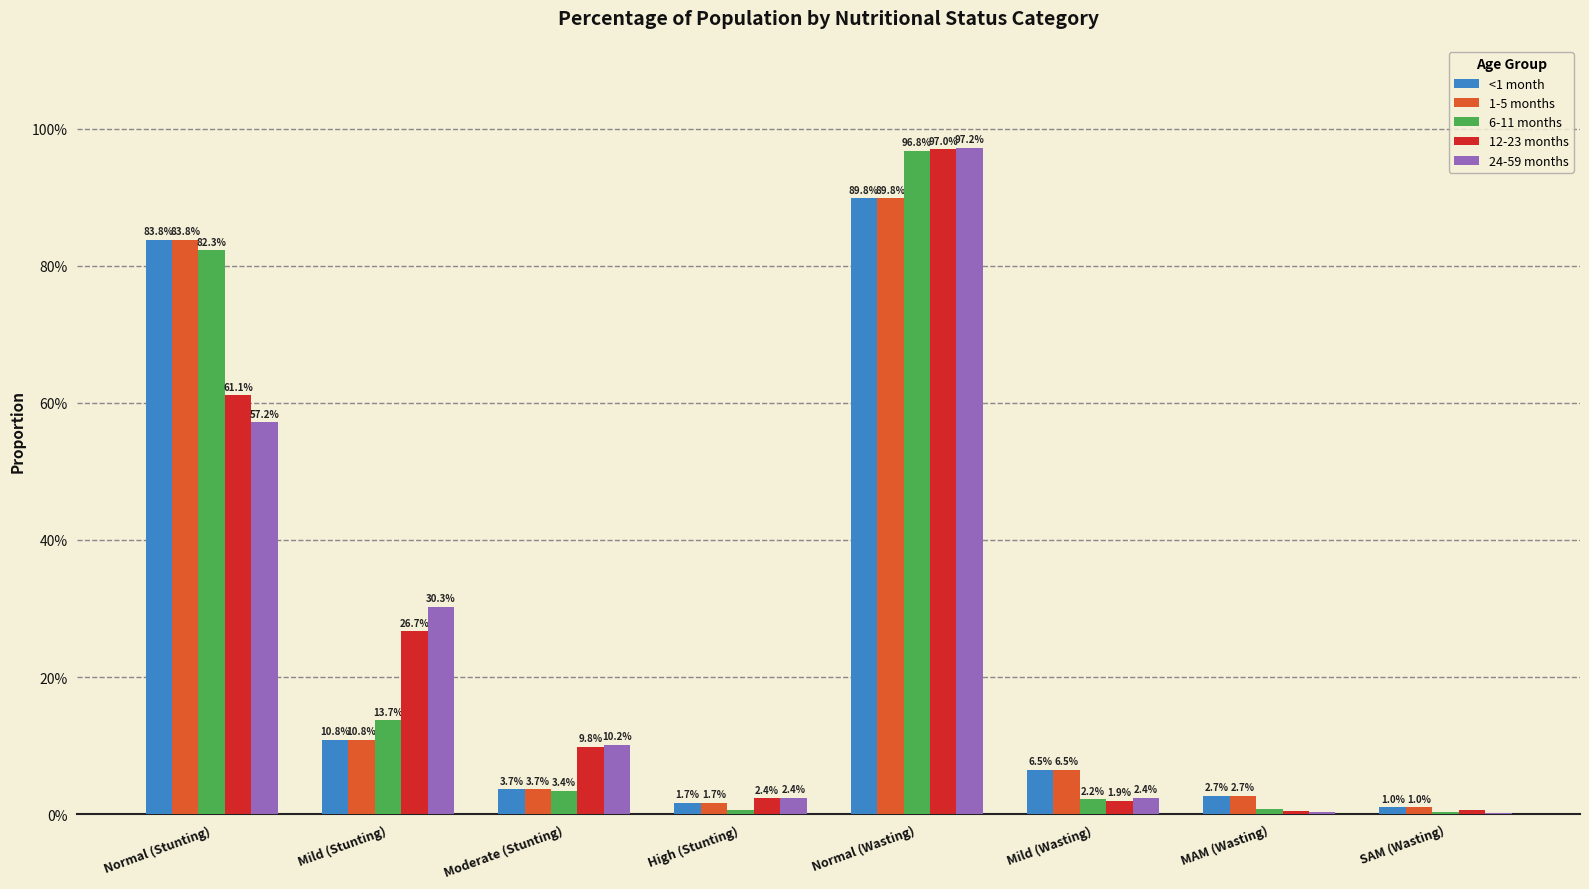

Does the chart contain stacked bars?

No